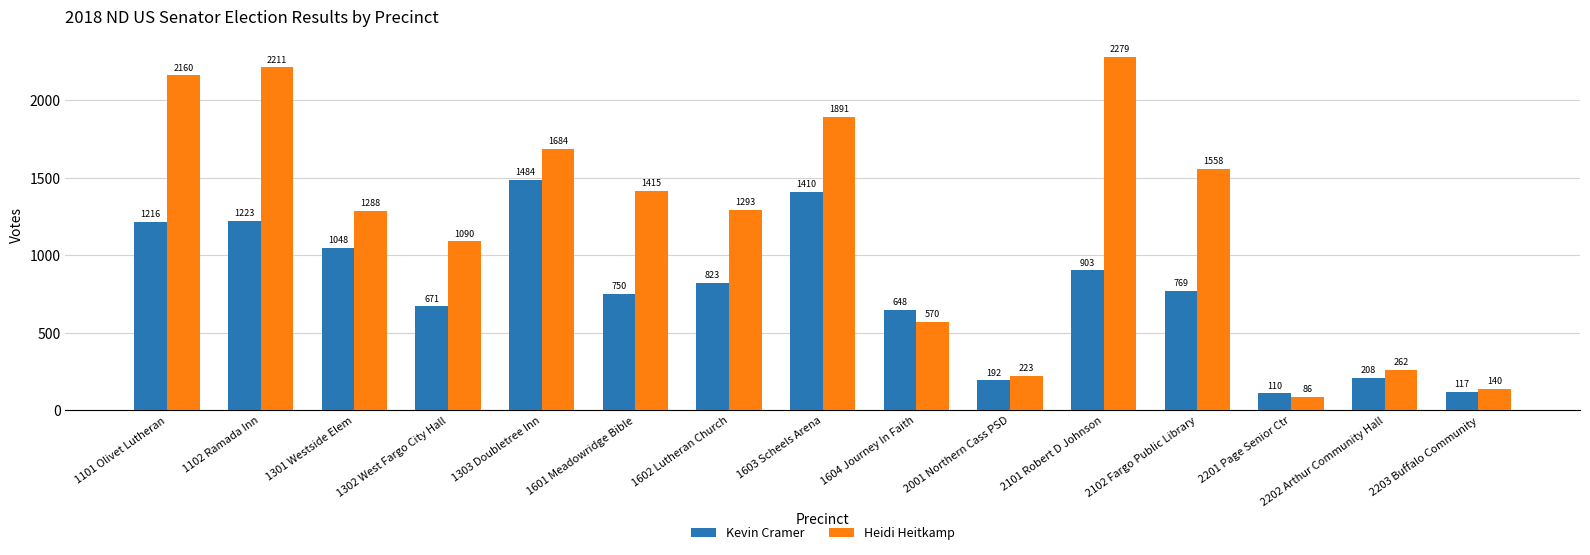

What is the value of the Heidi Heitkamp bar at the 4th from the left?

1090